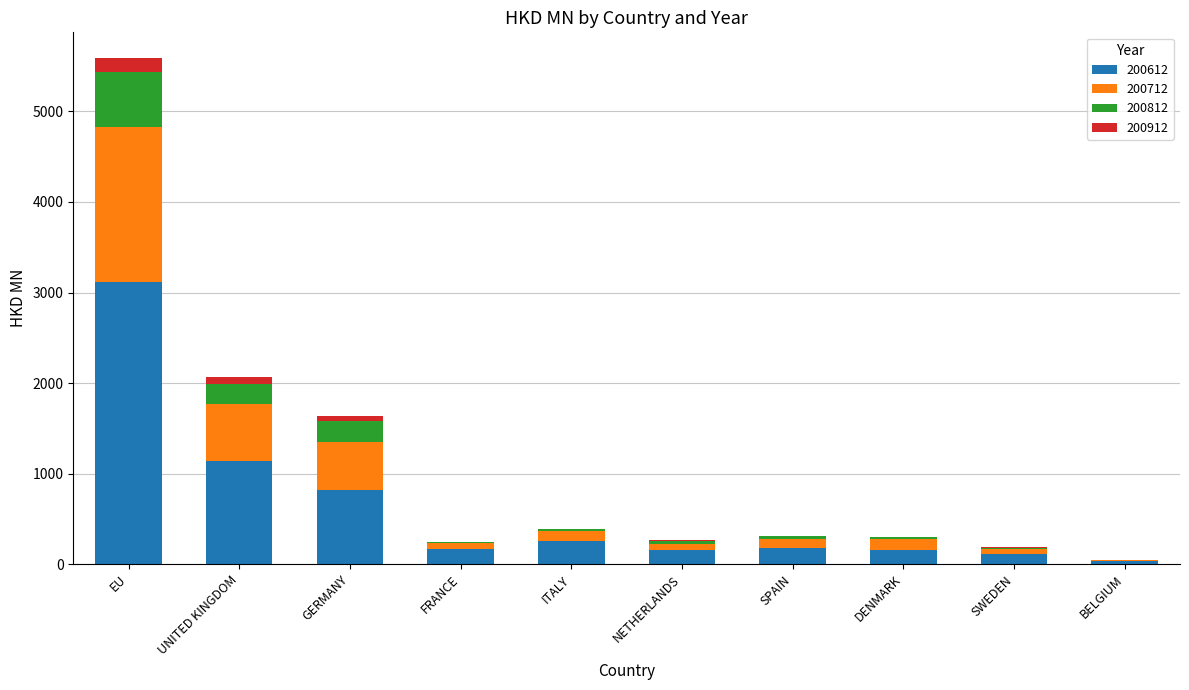

What is the approximate value of 200612 at SWEDEN?

112.9